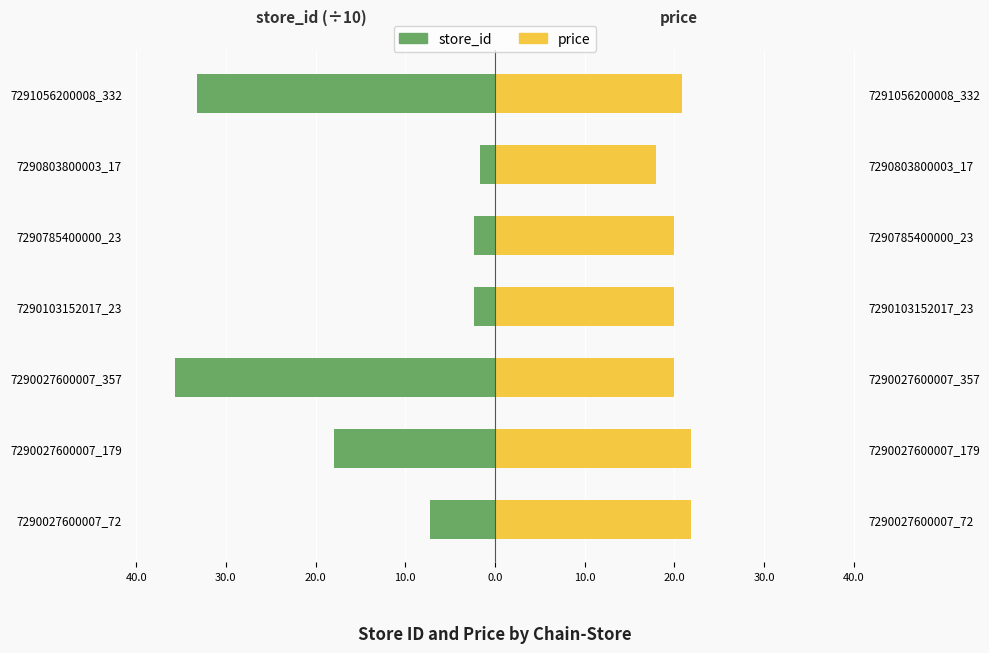

Reading right to left, extract all data points from this chart.

store_id: -33.2	-1.7	-2.3	-2.3	-35.7	-17.9	-7.2
price: 20.9	17.9	19.9	19.9	20.0	21.9	21.9